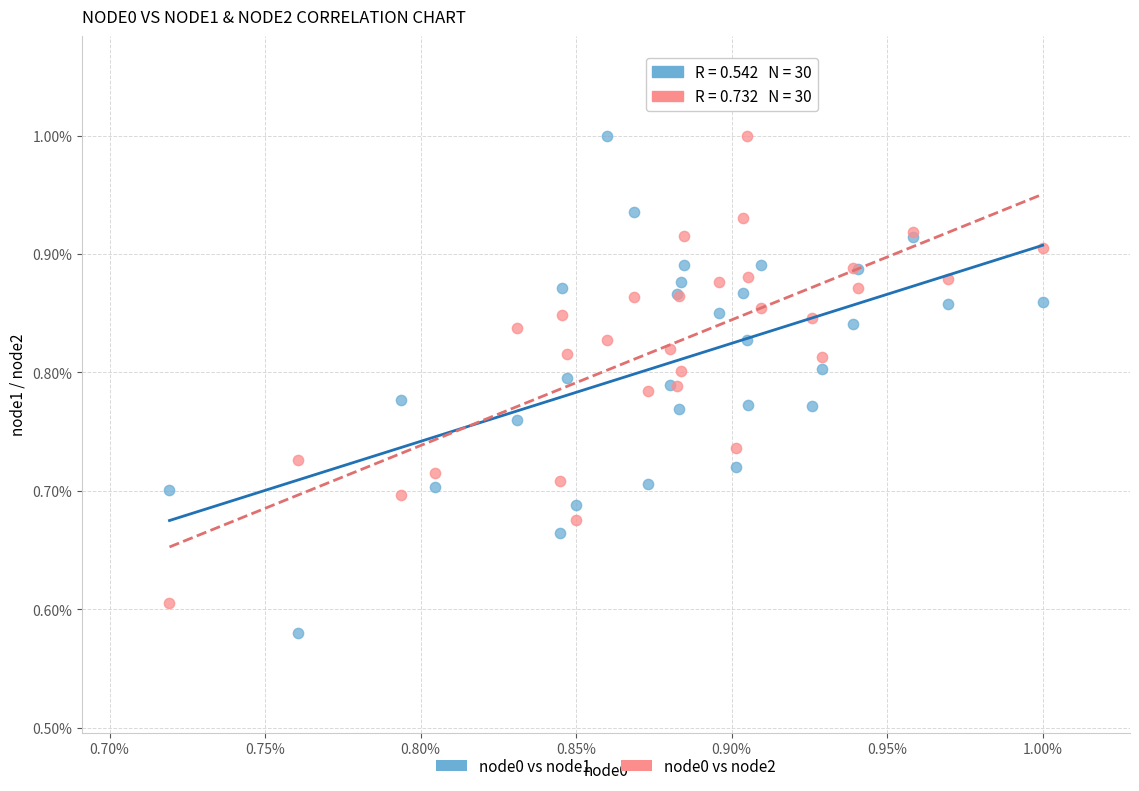

What are all the series names shown in the legend?

node0 vs node1, node0 vs node2